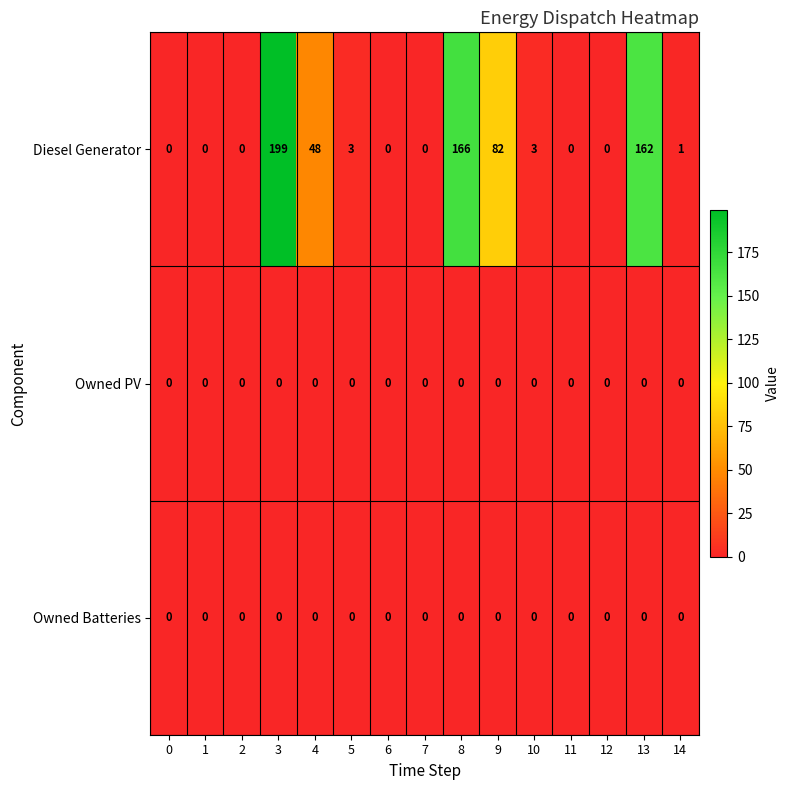

What is the difference between the second highest and second lowest values in the Diesel Generator series?

166